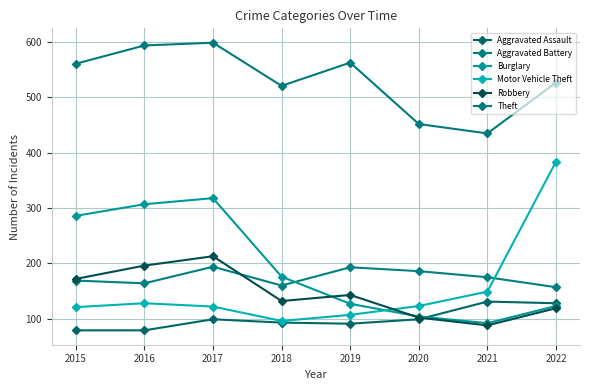

How many lines are shown in the chart?

6